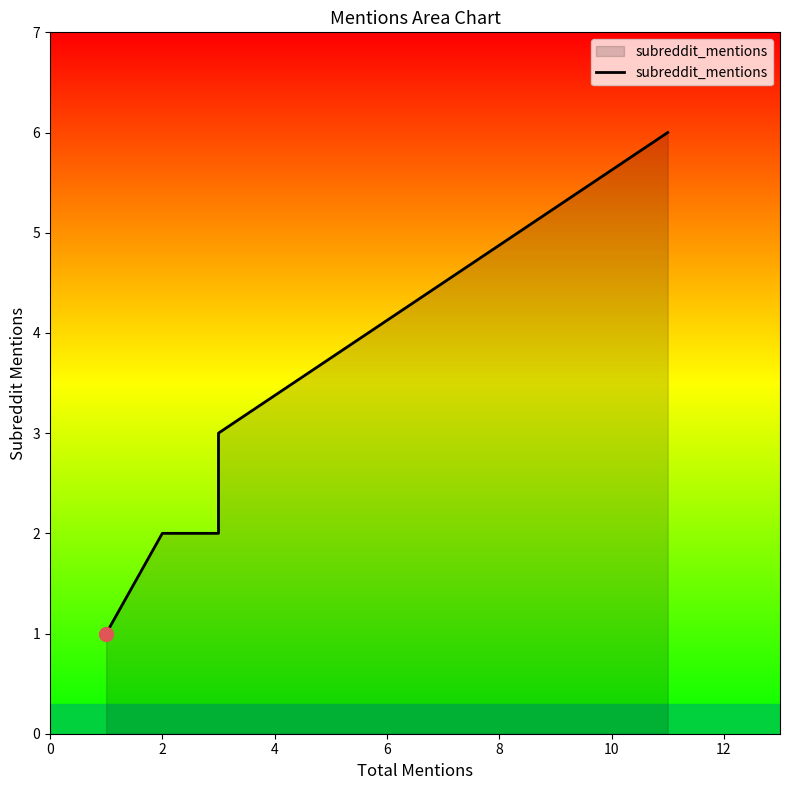

The value at 2 is 2. True or false?

False